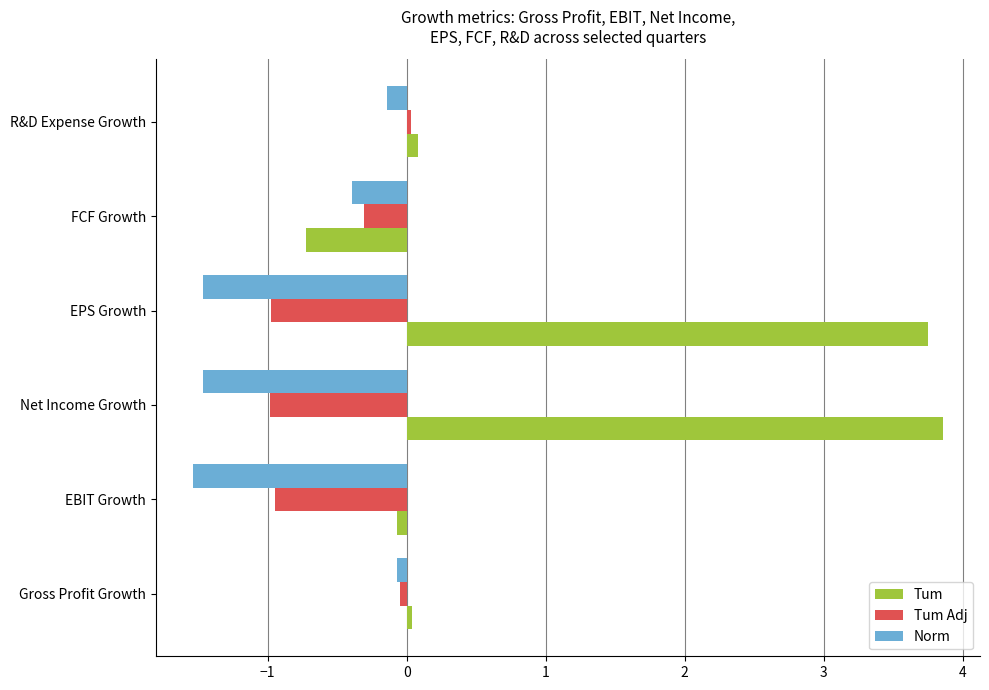

List the series in order of their overall mean, lowest first.

Norm, Tum Adj, Tum